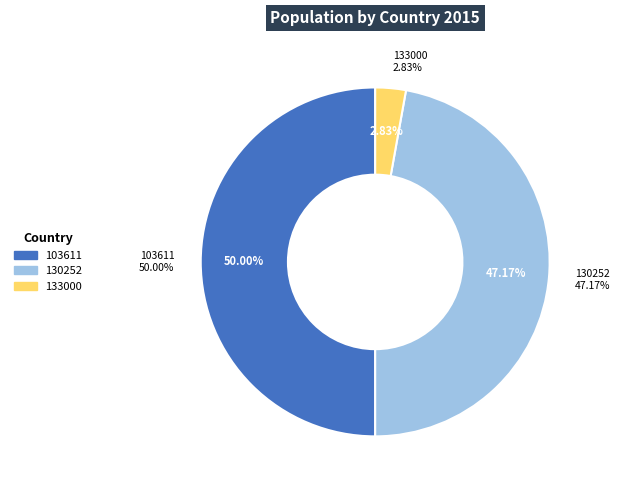

How many segments does this pie chart have?

3